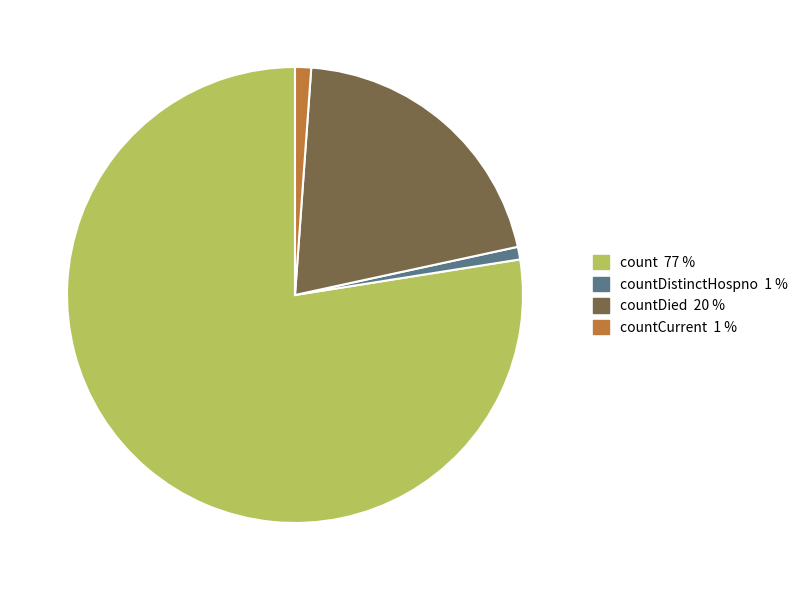

Does any single category account for the majority?

Yes